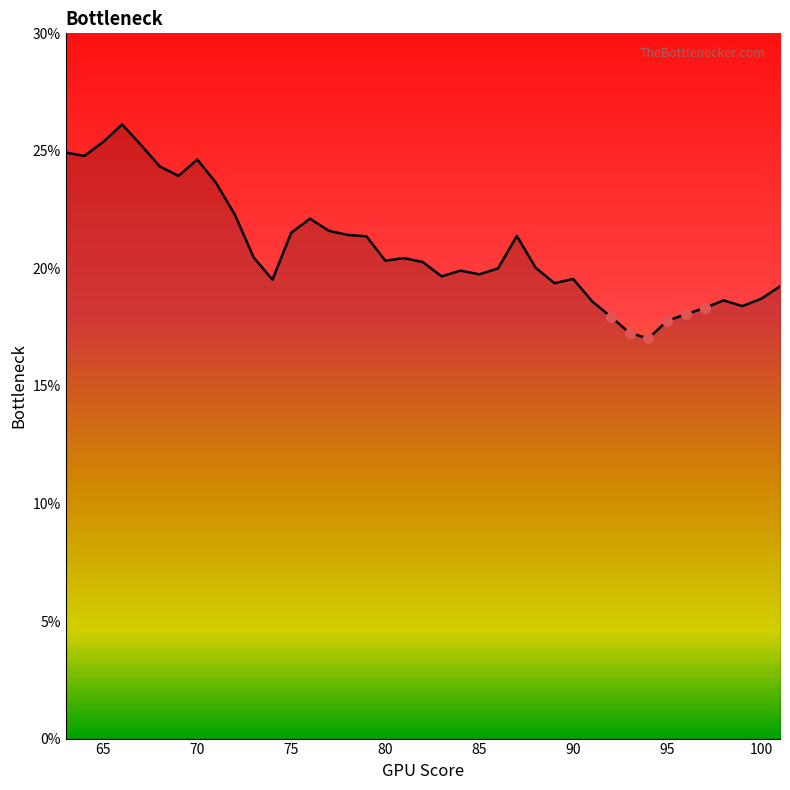

What is the difference between the maximum and minimum values?

9.1